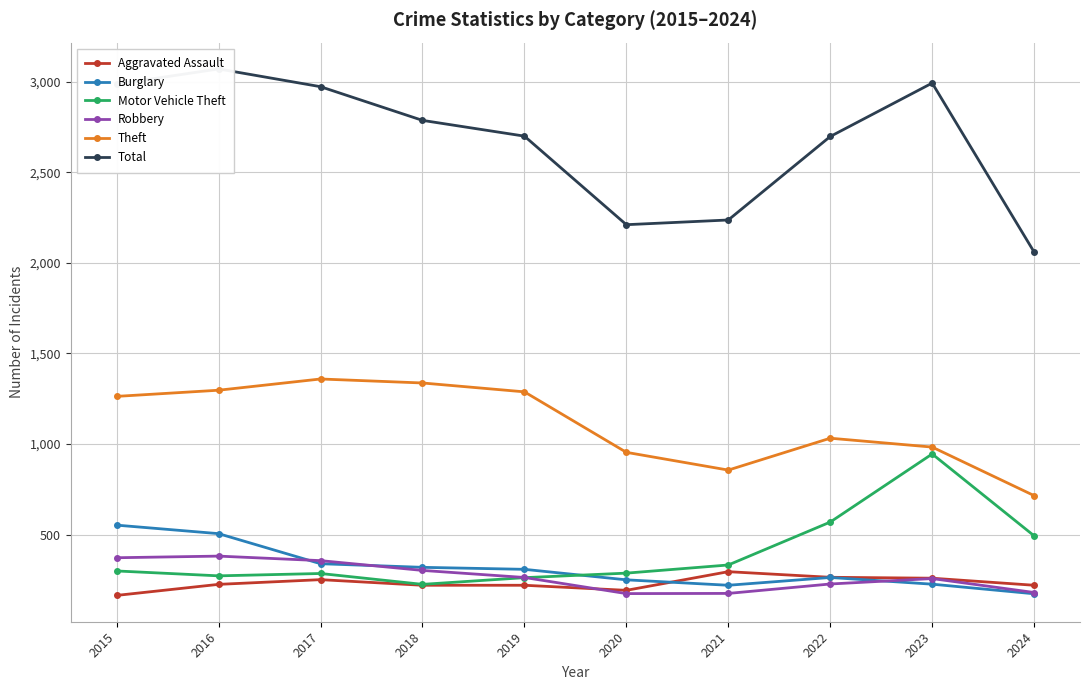

Is this an area chart (filled region under the line)?

No